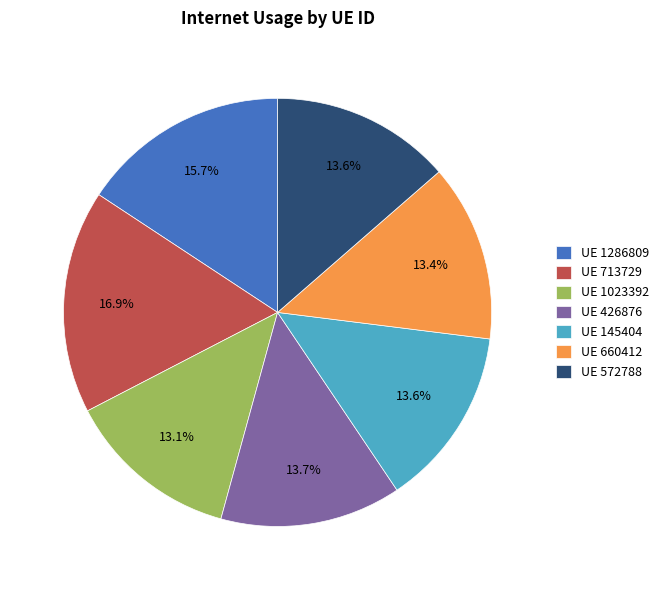

Between UE 1286809 and UE 660412, which is larger?

UE 1286809